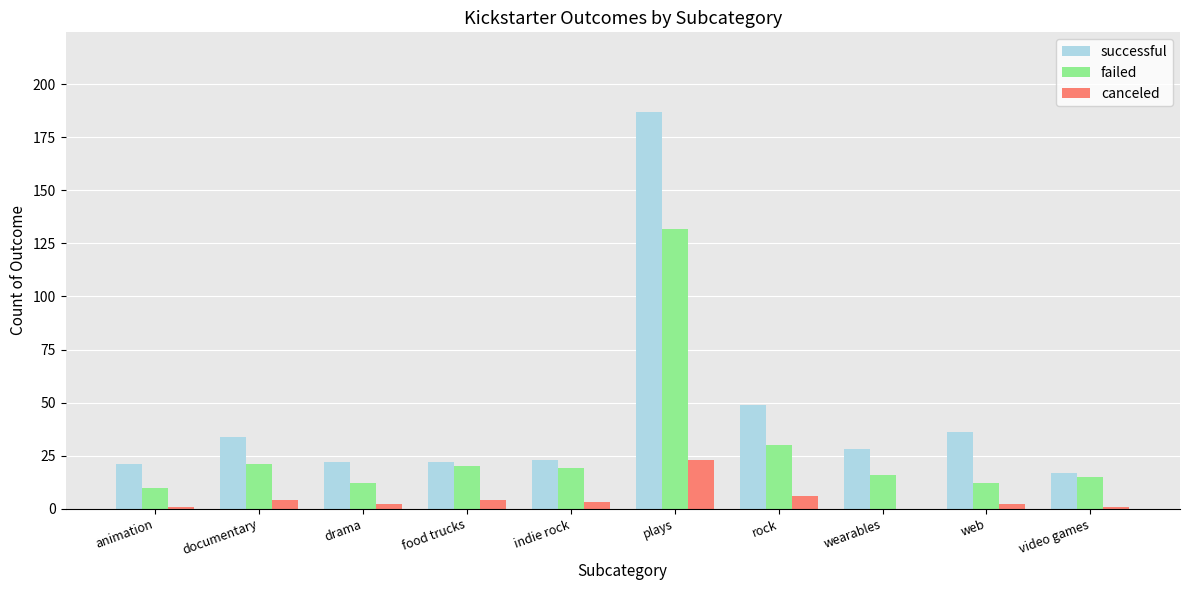

Which series has the largest total across all categories?

successful